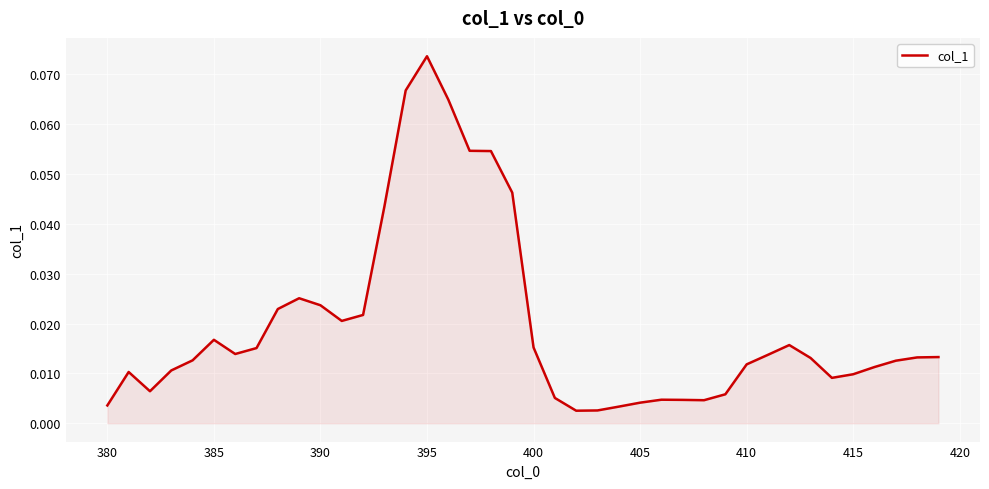

How many lines are shown in the chart?

1